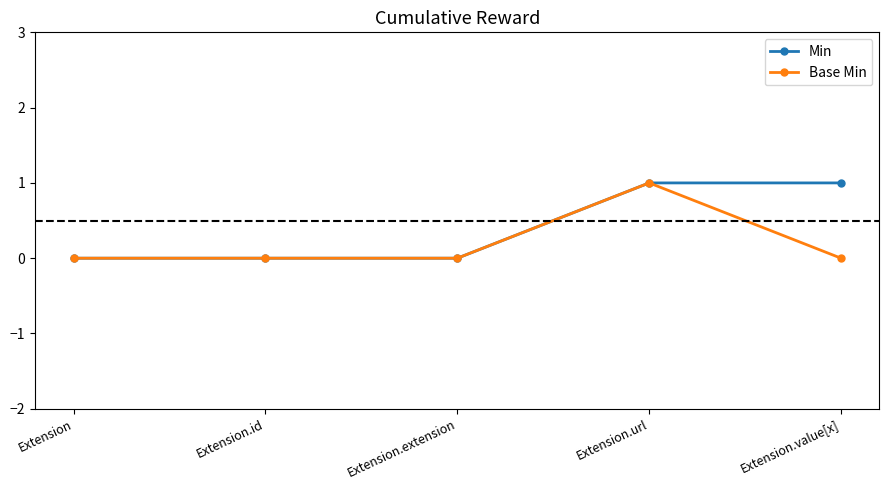

Count the number of data series in this chart.

2